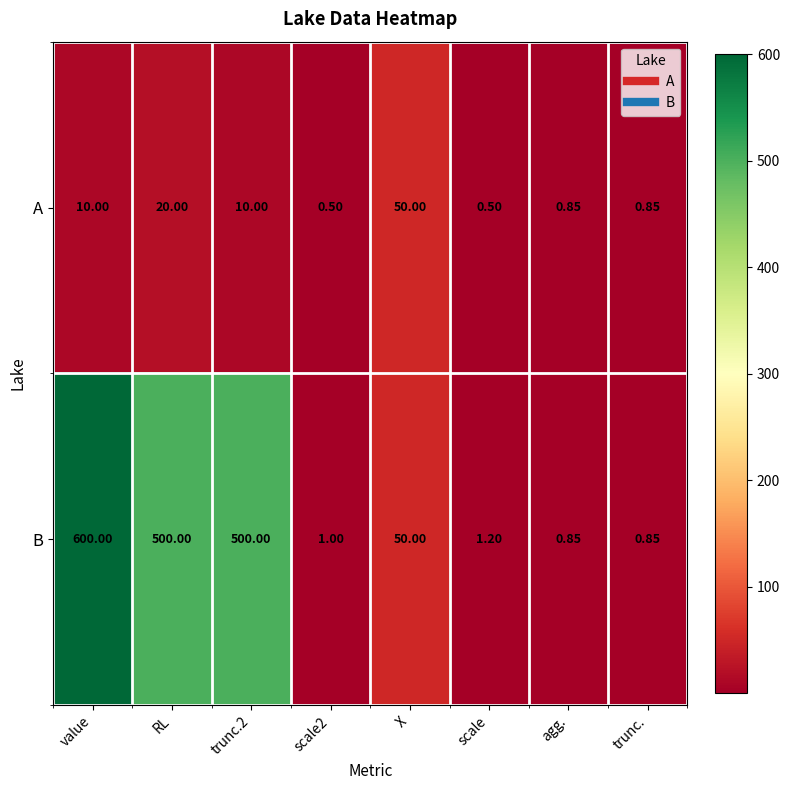

Which category has the highest value across all series?

value